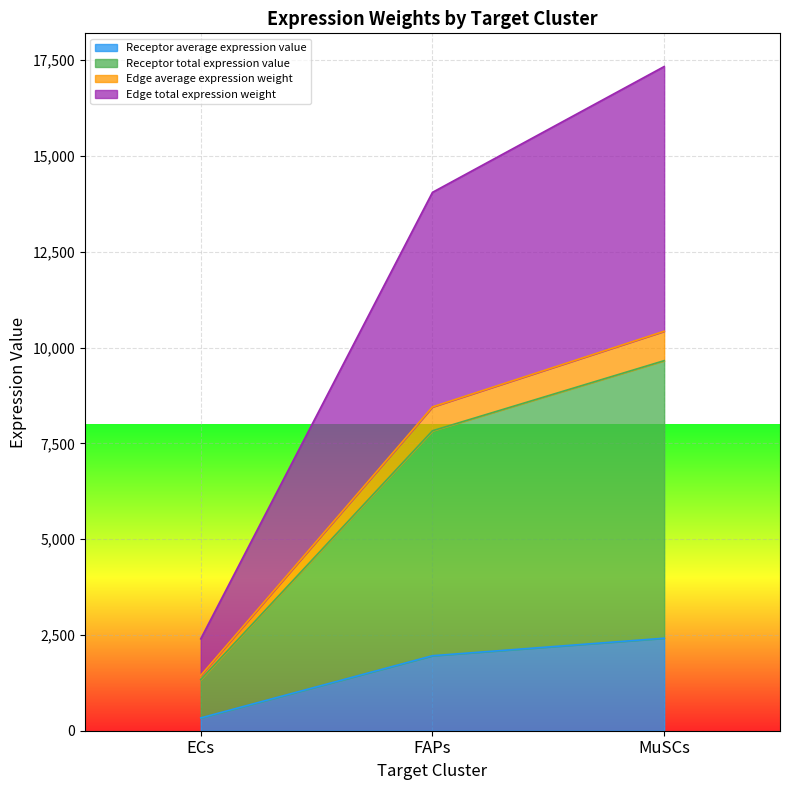

What is the value of the Edge average expression weight point at the 3rd from the left?

10426.8